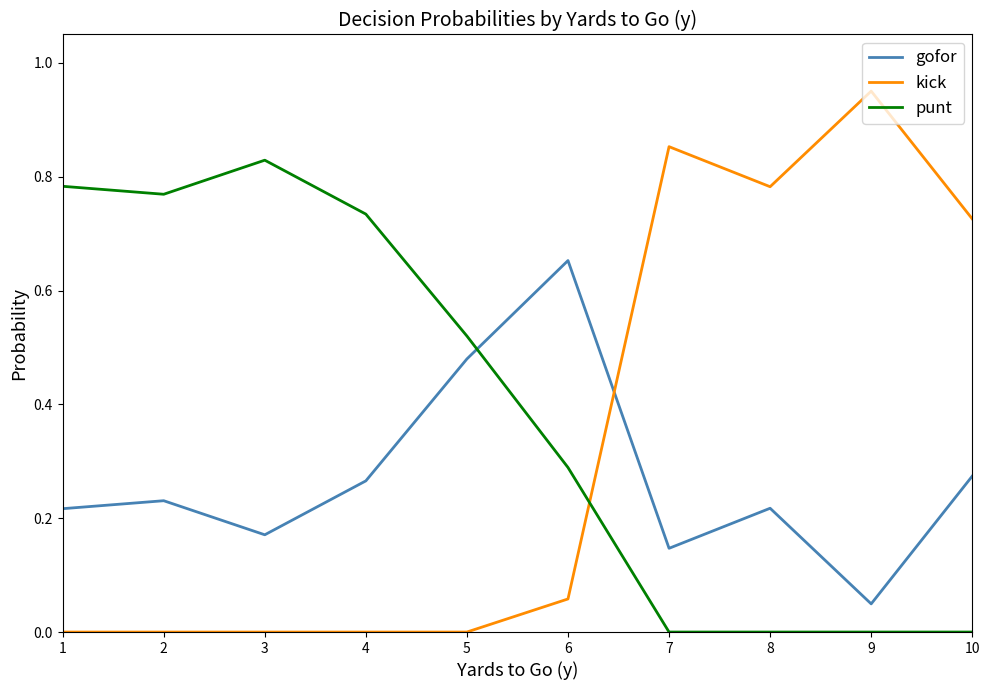

Which series has the largest total across all categories?

punt